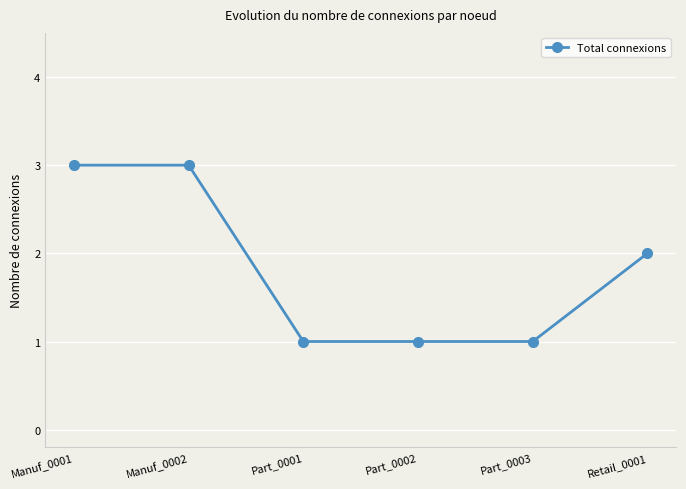

What is the ratio of the value at Part_0002 to the value at Manuf_0002?

0.3